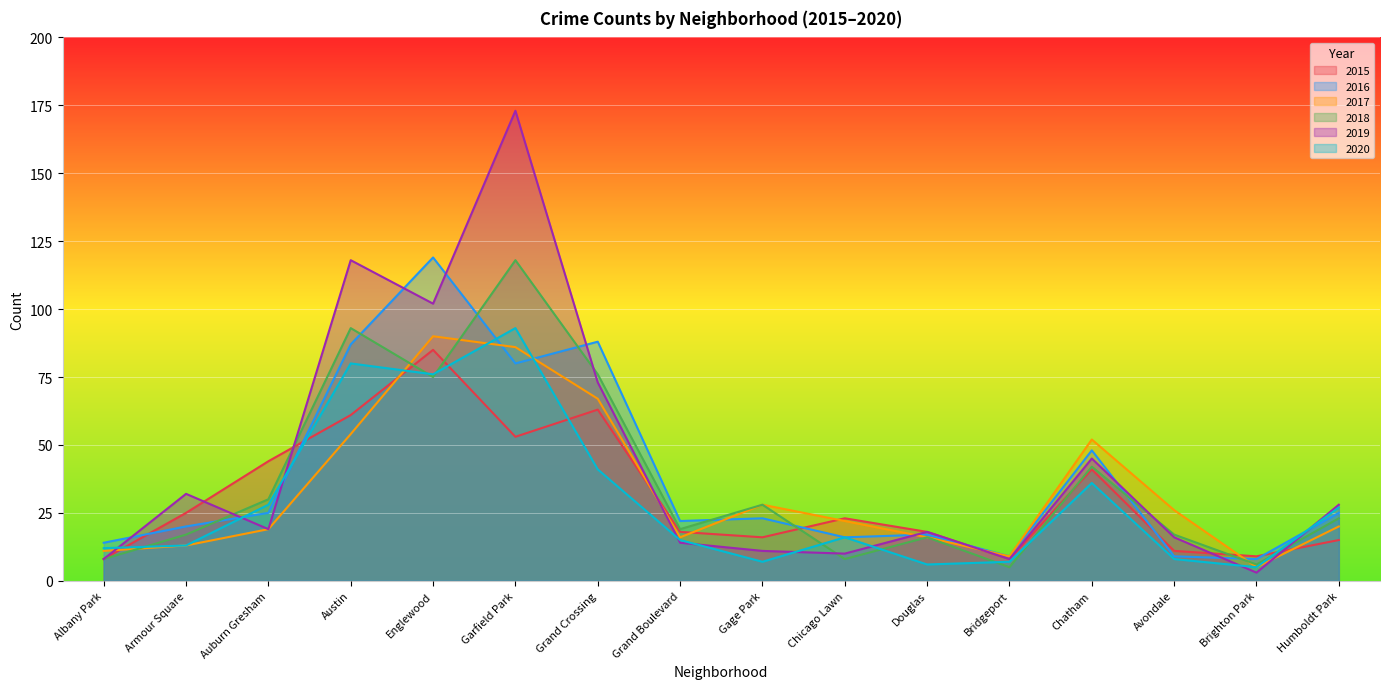

What is the label of the 15th point from the right?

Armour Square